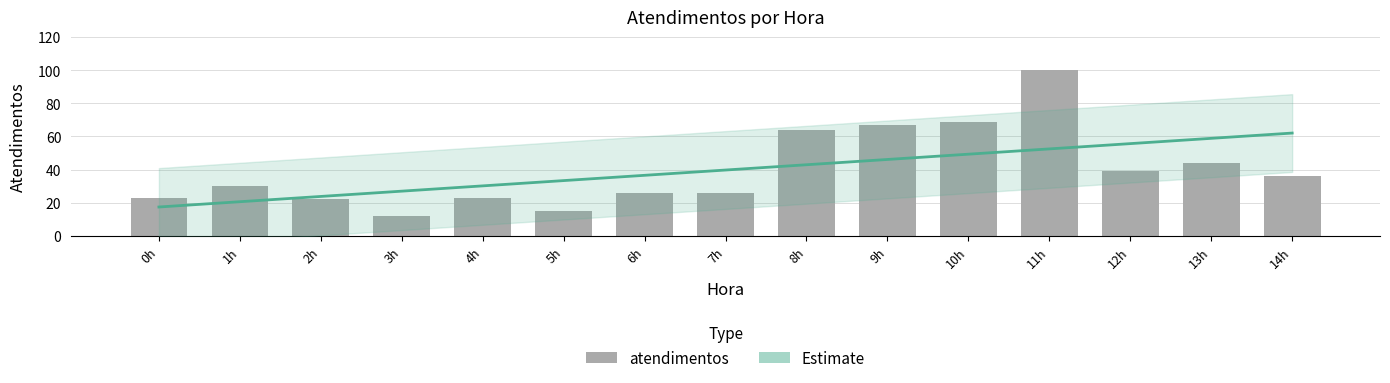

What is the difference between the values at 1h and 12h?

9